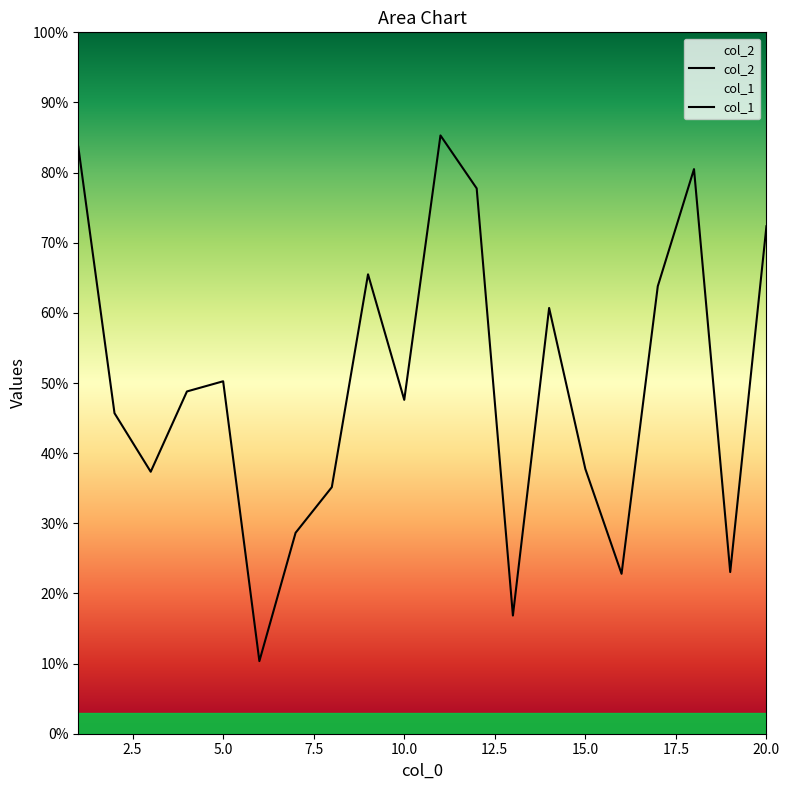

What is the change in value from 1 to 2?

-760